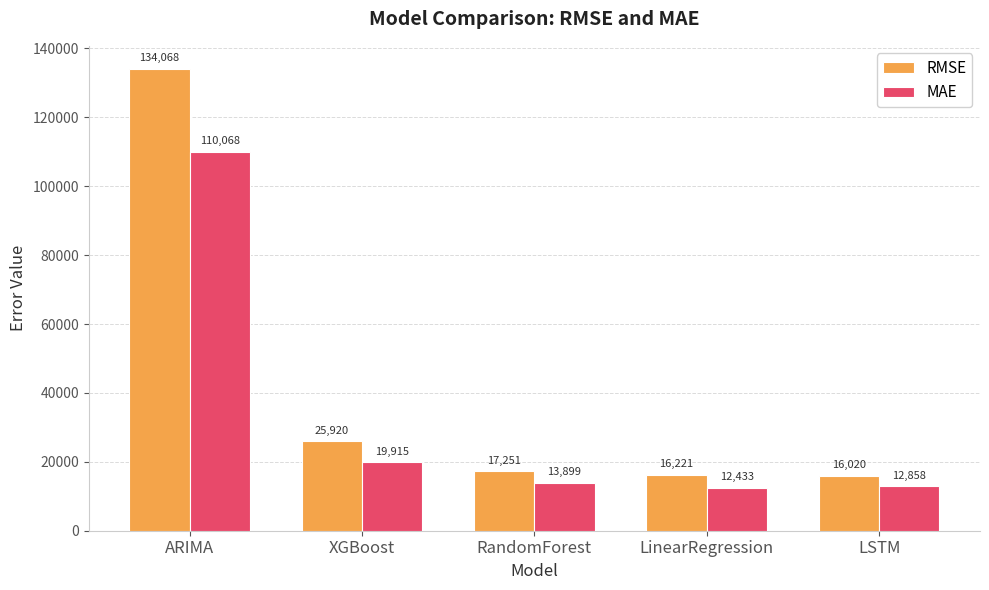

What is the difference between the MAE values at LSTM and LinearRegression?

425.2